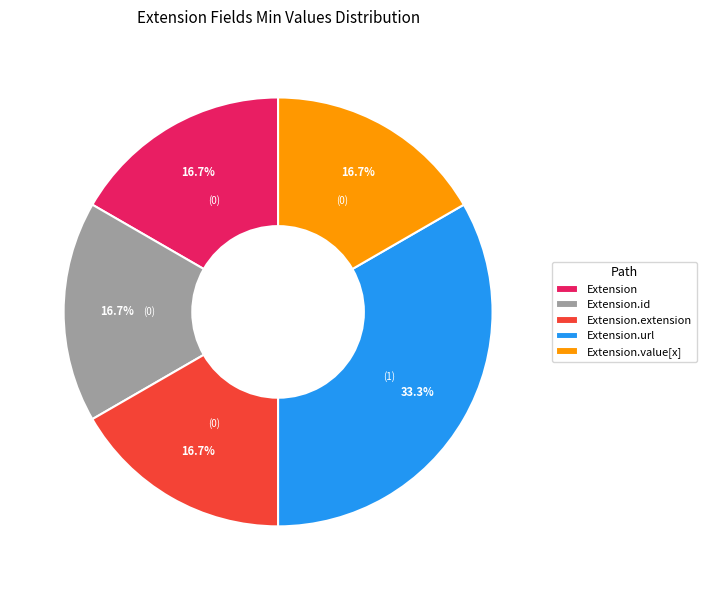

The Extension slice represents 1% of the pie. True or false?

False